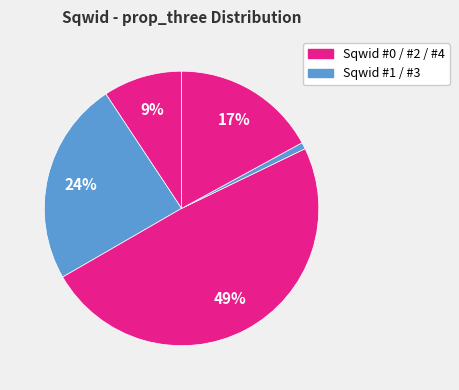

How many segments does this pie chart have?

5